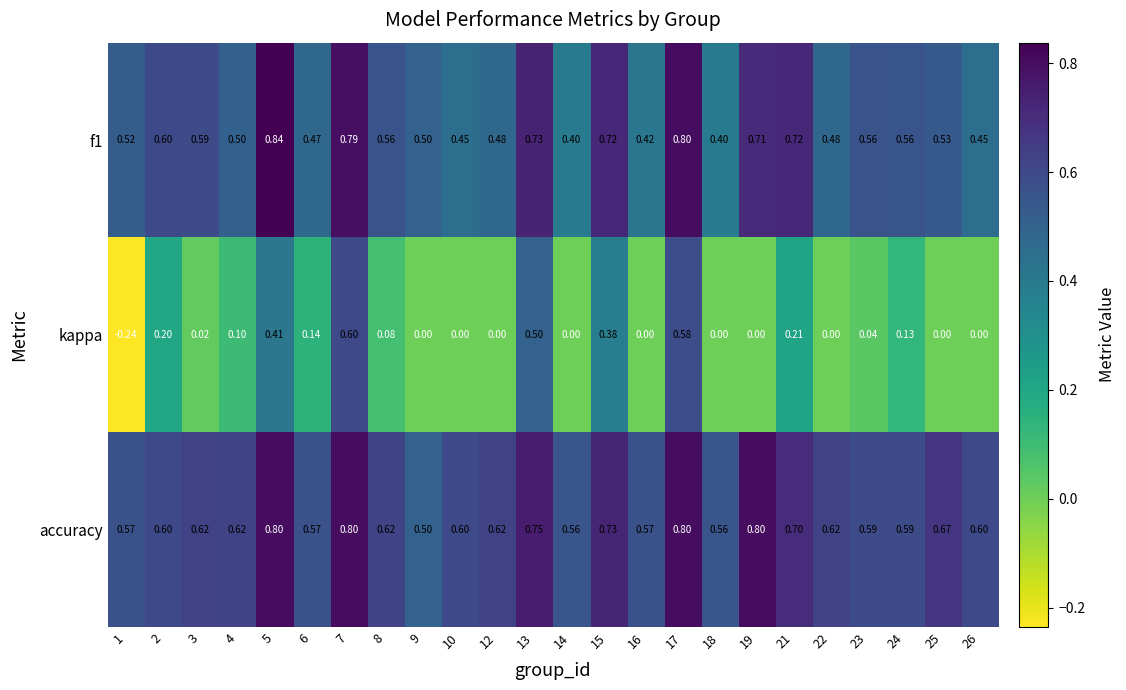

Which series has the widest spread of values?

kappa